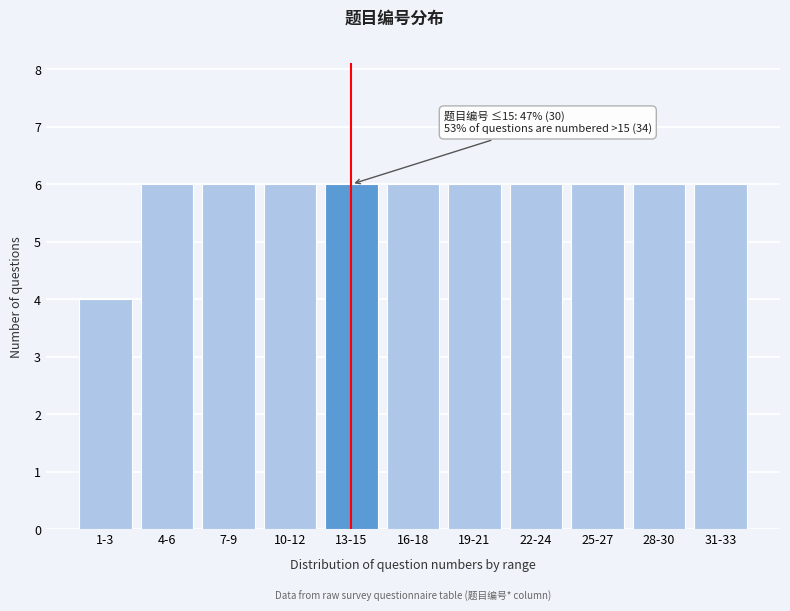

Reading left to right, list all the values displayed in this chart.

1-3=4	4-6=6	7-9=6	10-12=6	13-15=6	16-18=6	19-21=6	22-24=6	25-27=6	28-30=6	31-33=6